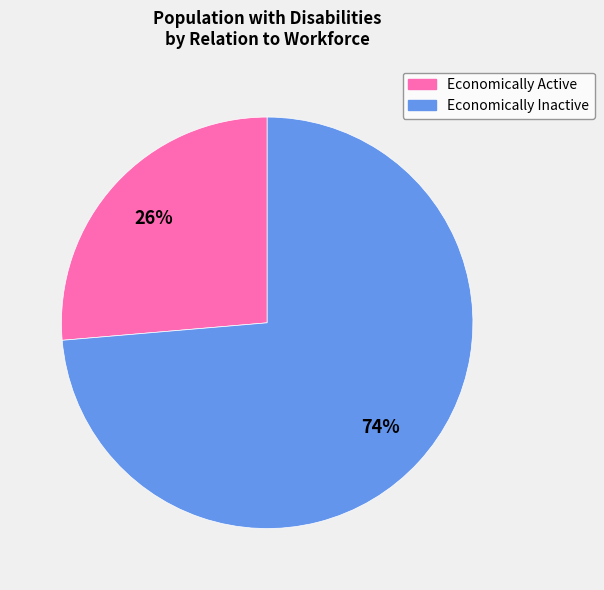

Combined, do Economically Active and Economically Inactive account for over 50%?

Yes